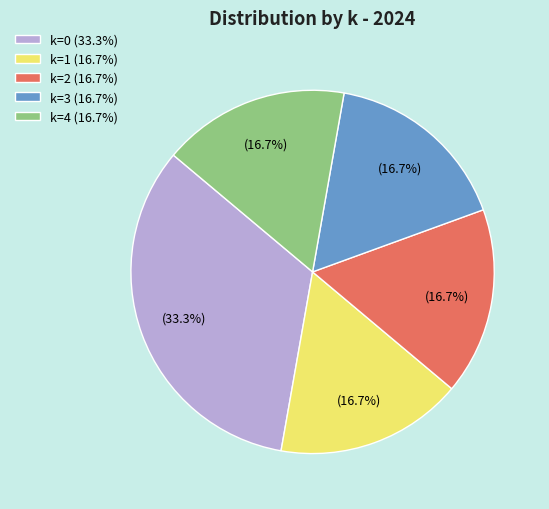

Combined, do k=4 (16.7%) and k=2 (16.7%) account for over 50%?

No